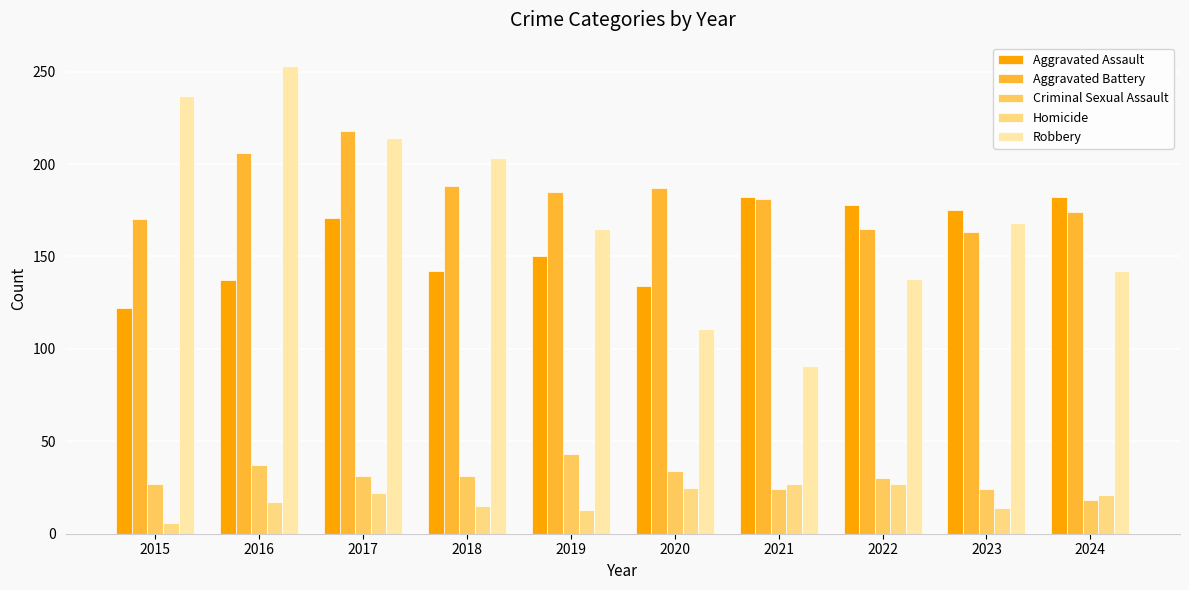

Reading right to left, list all the values displayed in this chart.

Aggravated Assault: 2024=182	2023=175	2022=178	2021=182	2020=134	2019=150	2018=142	2017=171	2016=137	2015=122
Aggravated Battery: 2024=174	2023=163	2022=165	2021=181	2020=187	2019=185	2018=188	2017=218	2016=206	2015=170
Criminal Sexual Assault: 2024=18	2023=24	2022=30	2021=24	2020=34	2019=43	2018=31	2017=31	2016=37	2015=27
Homicide: 2024=21	2023=14	2022=27	2021=27	2020=25	2019=13	2018=15	2017=22	2016=17	2015=6
Robbery: 2024=142	2023=168	2022=138	2021=91	2020=111	2019=165	2018=203	2017=214	2016=253	2015=237